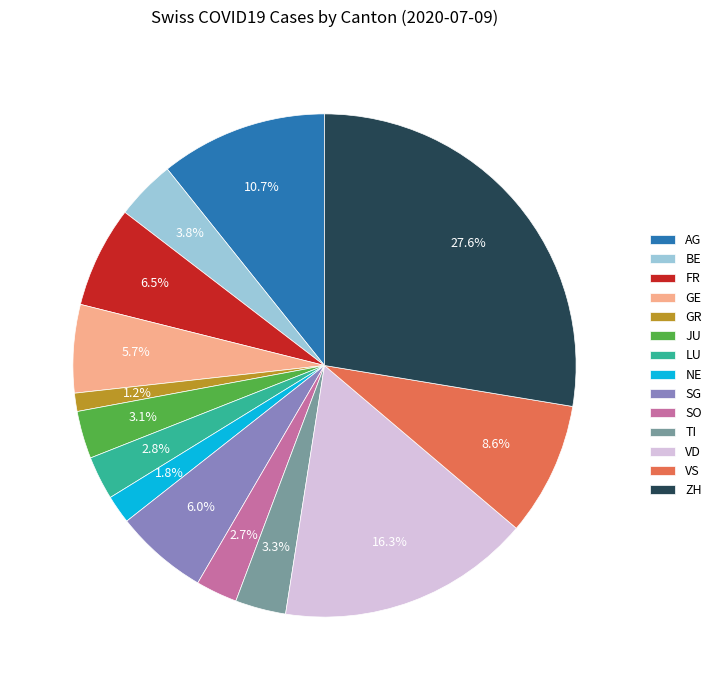

To the nearest percent, what percentage of the pie is AG?

11%